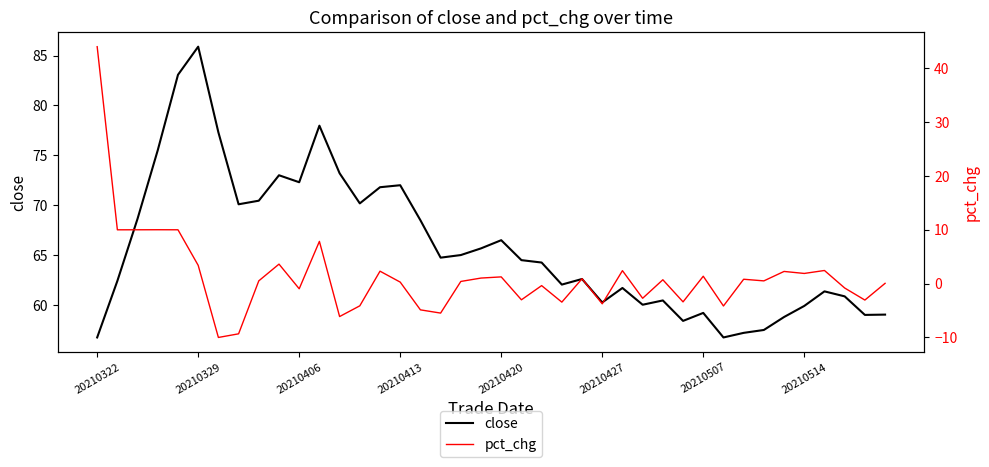

Does the chart have visible grid lines?

No